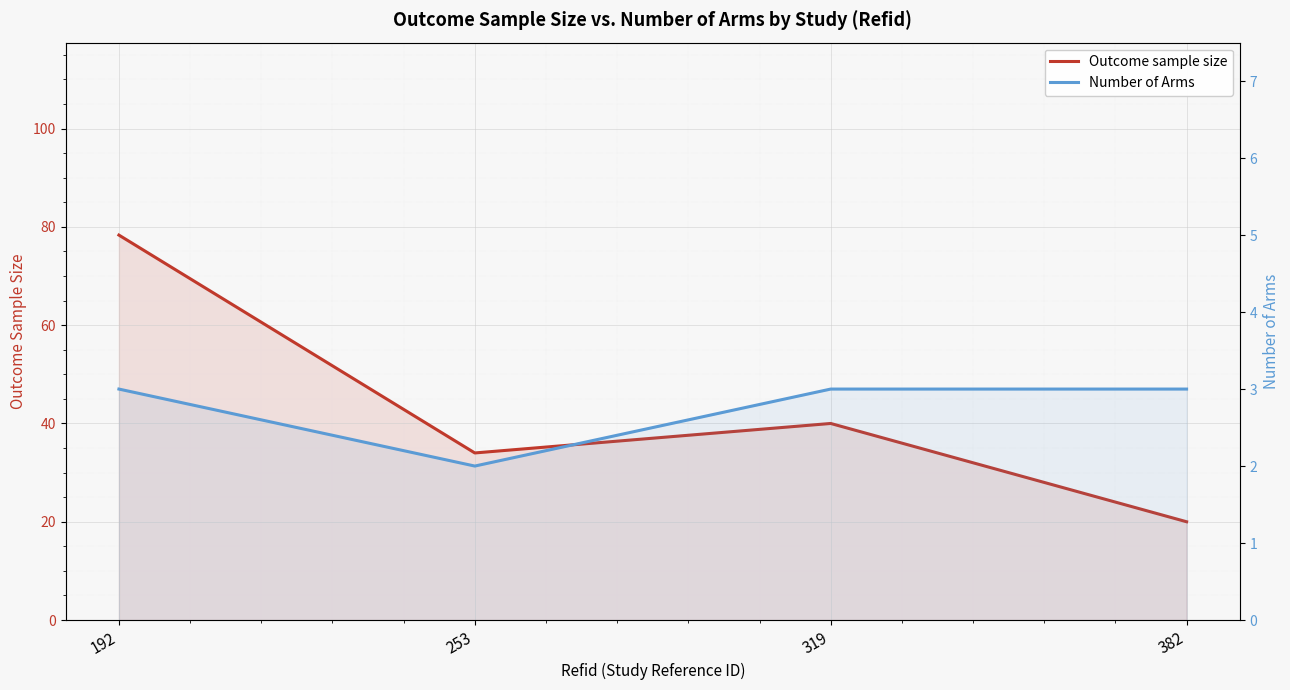

True or false: Number of Arms has more than 0 points higher than both neighbors.

False